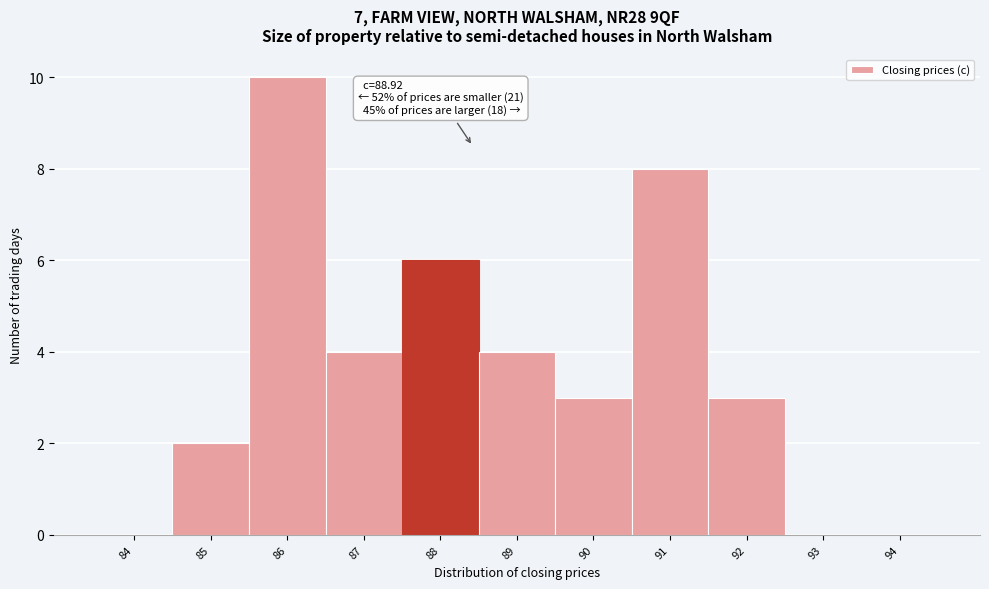

Reading left to right, list all the values displayed in this chart.

84=0	85=2	86=10	87=4	88=6	89=4	90=3	91=8	92=3	93=0	94=0